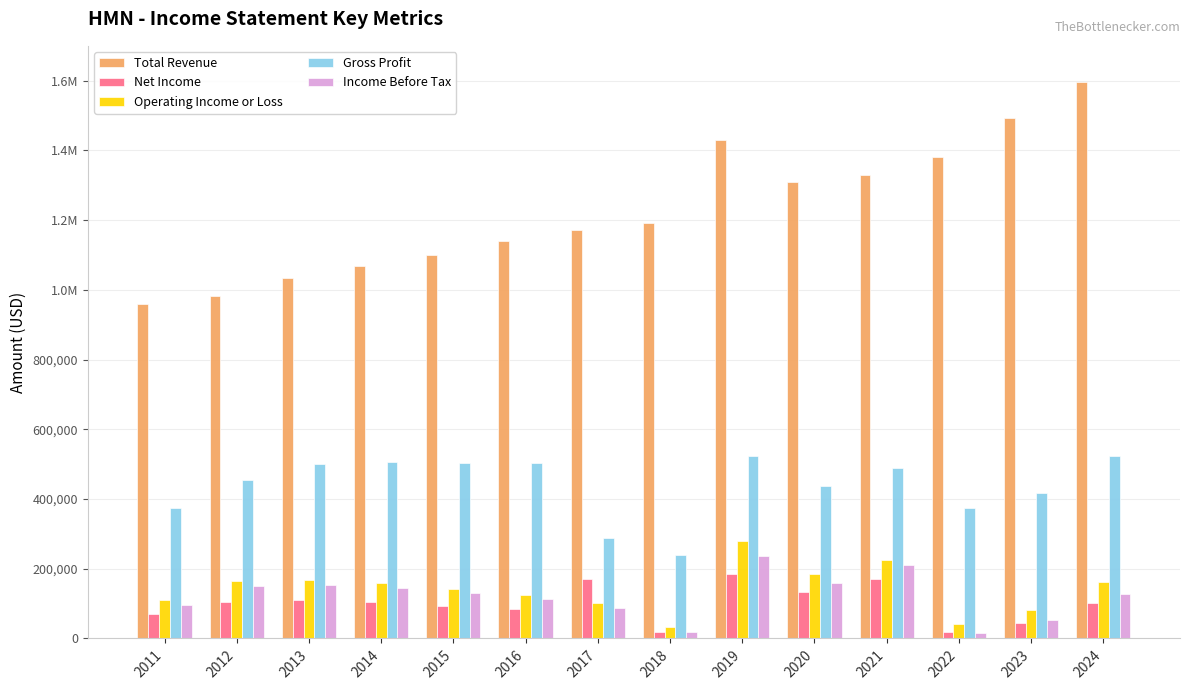

Are the bars grouped side by side (vs. stacked)?

Yes